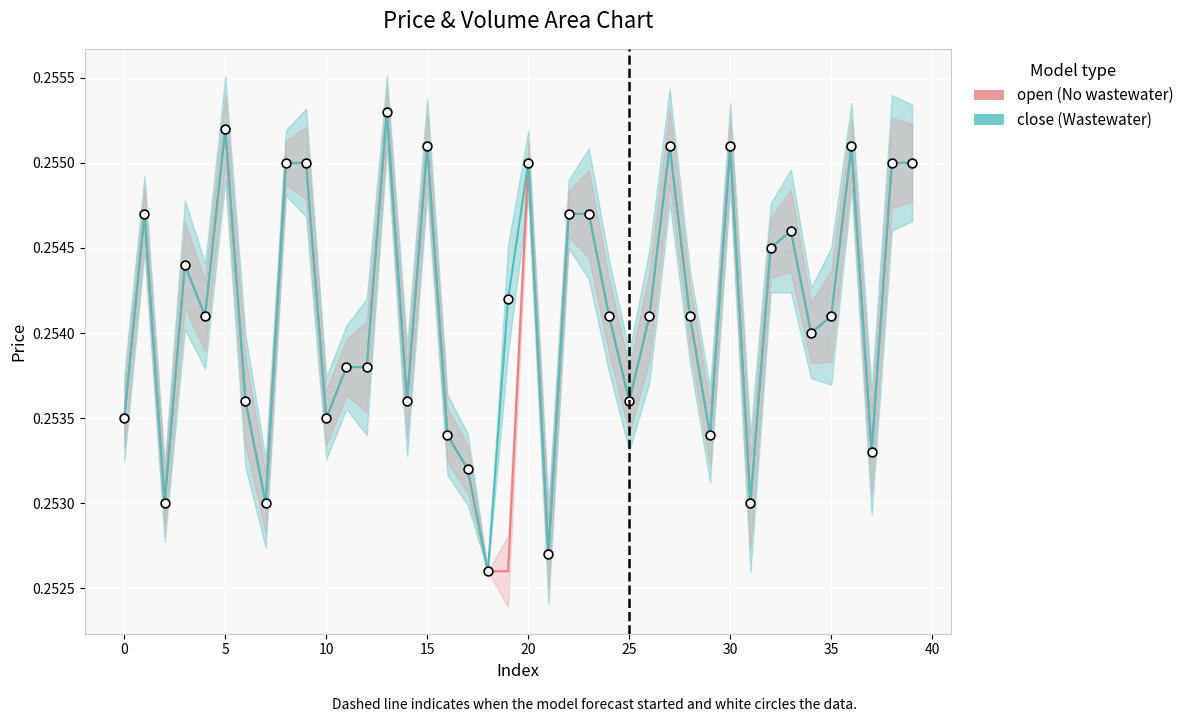

Which series contains the highest Y value?

open (No wastewater)